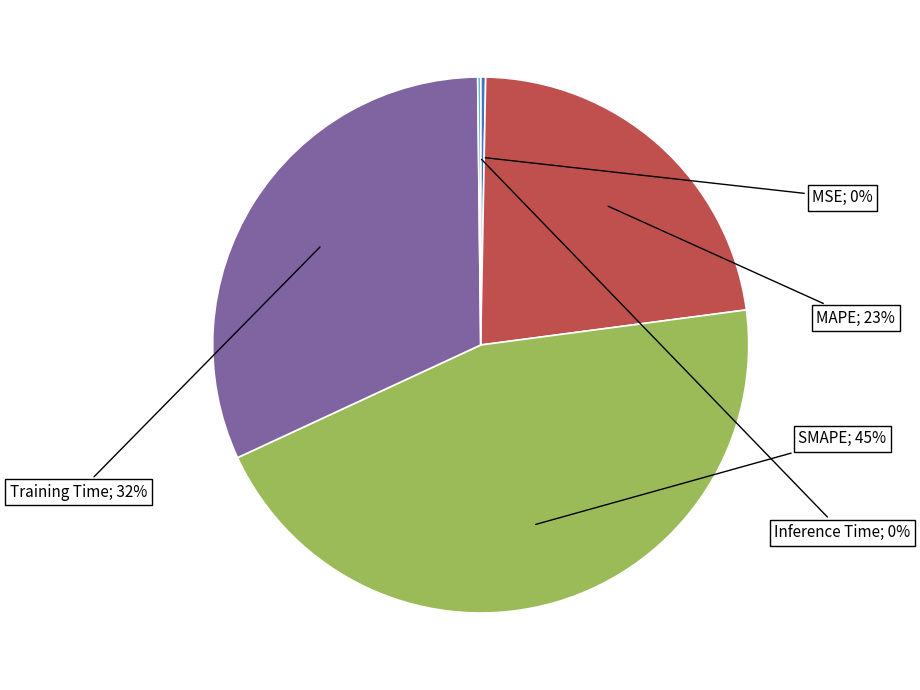

To the nearest percent, what is the average slice percentage?

20%